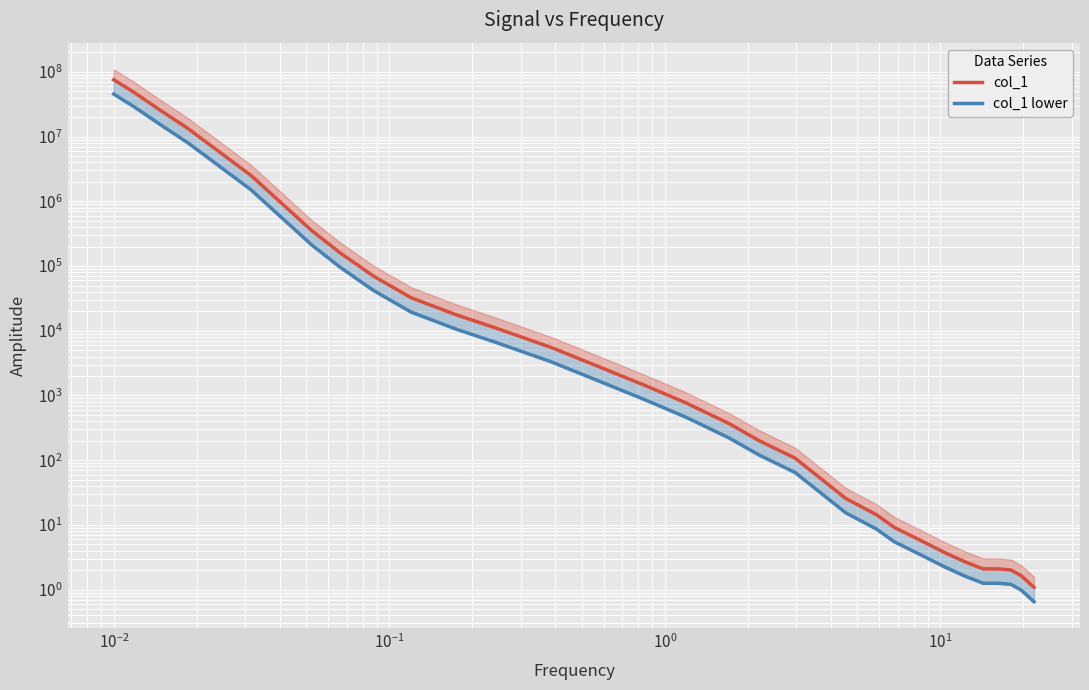

Reading left to right, transcribe all the data shown in this chart.

col_1: 75646333.0	48162547.0	26021347.0	13493505.0	6445686.3	2507765.9	1197929.8	674337.0	349681.0	160321.2	70548.0	32344.8	17475.3	11126.2	5537.5	2871.5	1429.2	772.1	368.8	199.3	107.7	45.5	25.6	14.4	9.2	5.6	3.7	2.7	2.1	2.1	2.0	1.6	1.3	1.1
col_1 lower: 45387799.8	28897528.2	15612808.2	8096103.0	3867411.8	1504659.5	718757.9	404602.2	209808.6	96192.8	42328.8	19406.9	10485.2	6675.7	3322.5	1722.9	857.5	463.3	221.3	119.6	64.6	27.3	15.4	8.6	5.5	3.4	2.2	1.6	1.3	1.3	1.2	1.0	0.8	0.7